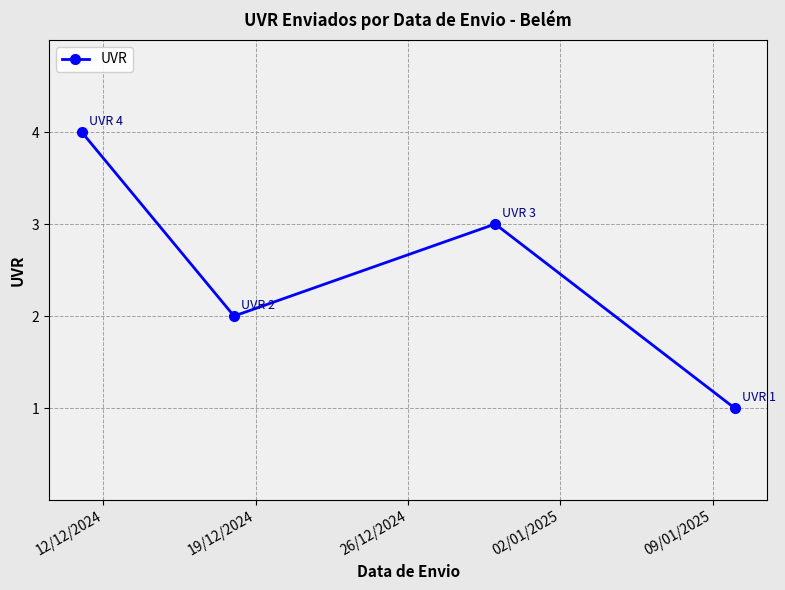

How many interior local peaks (higher than both neighbors) does the data have?

1